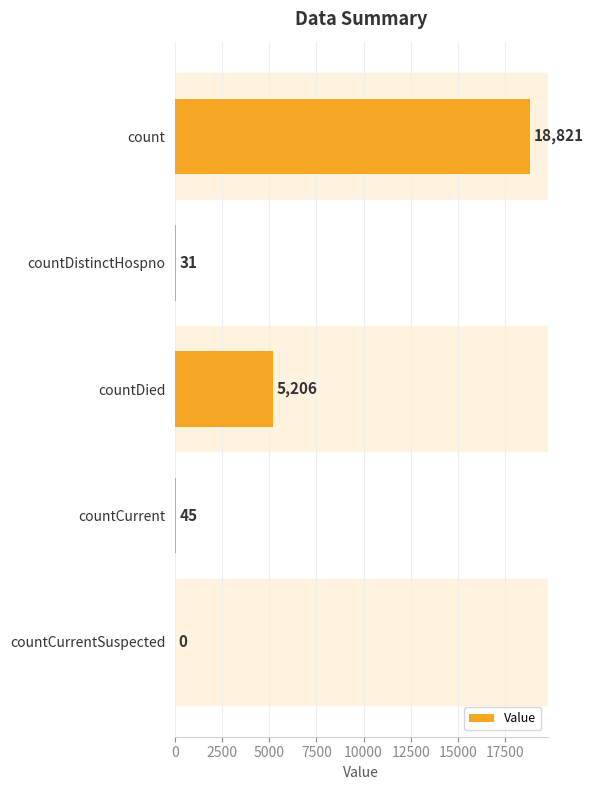

What is the sum of all values?

24103